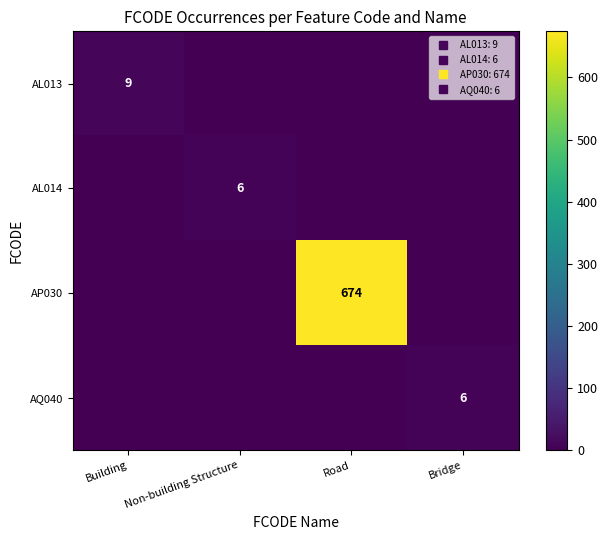

Is it true that AL013 equals -6 at Road?

False